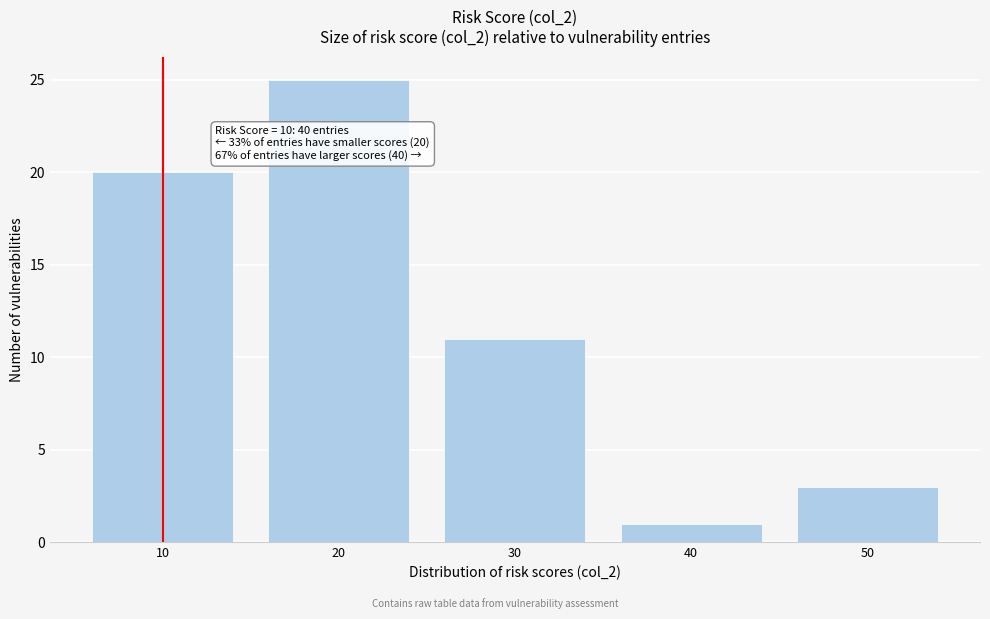

Reading left to right, what are all the values shown in this chart?

10=20	20=25	30=11	40=1	50=3